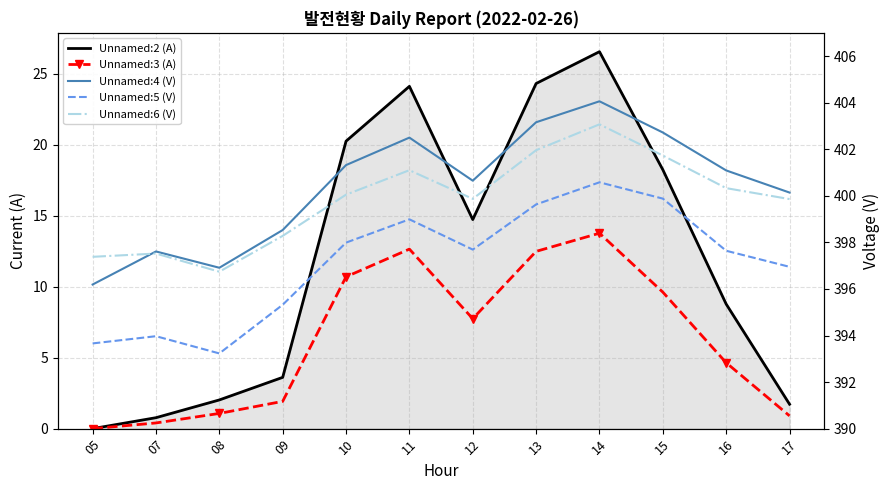

Which series has the largest total across all categories?

Unnamed:4 (V)